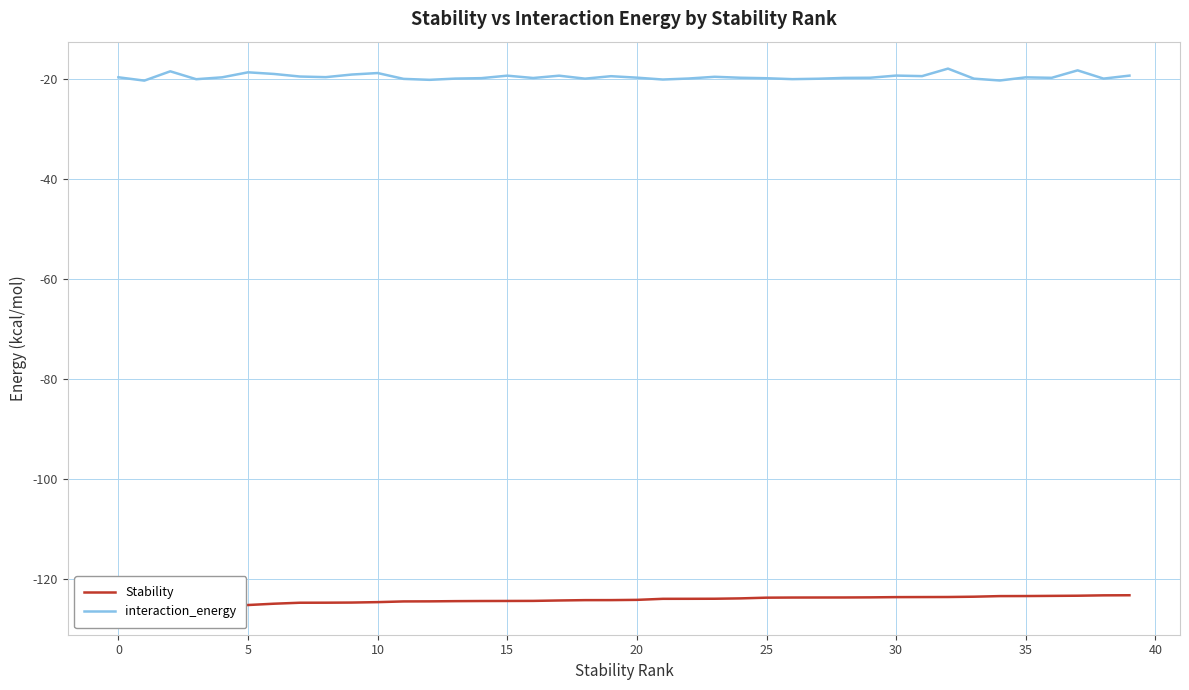

Does the chart display data point markers on the line(s)?

No